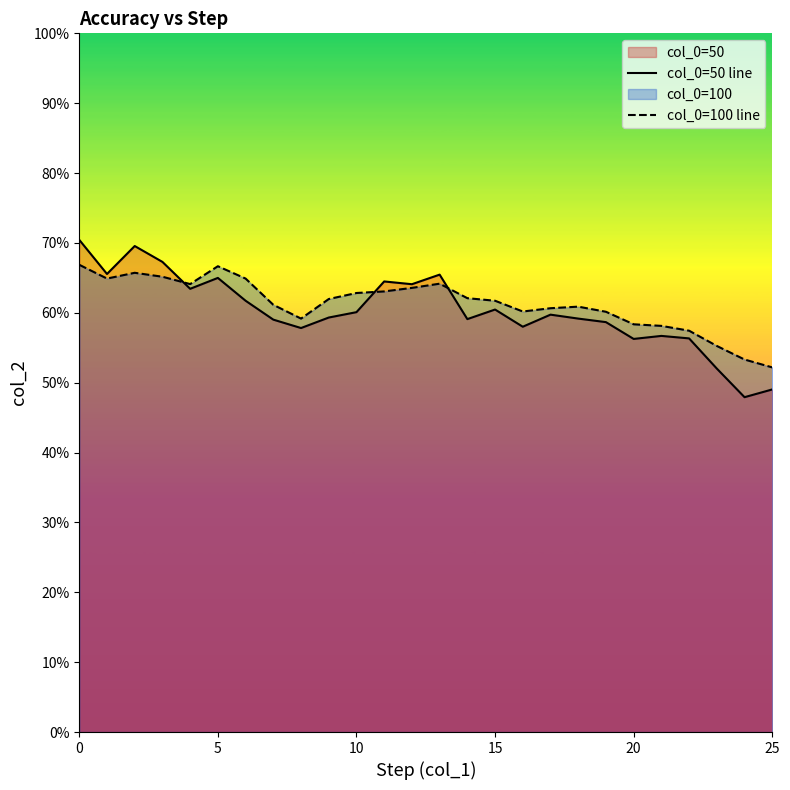

What is the total value across all series at 18?

1.2